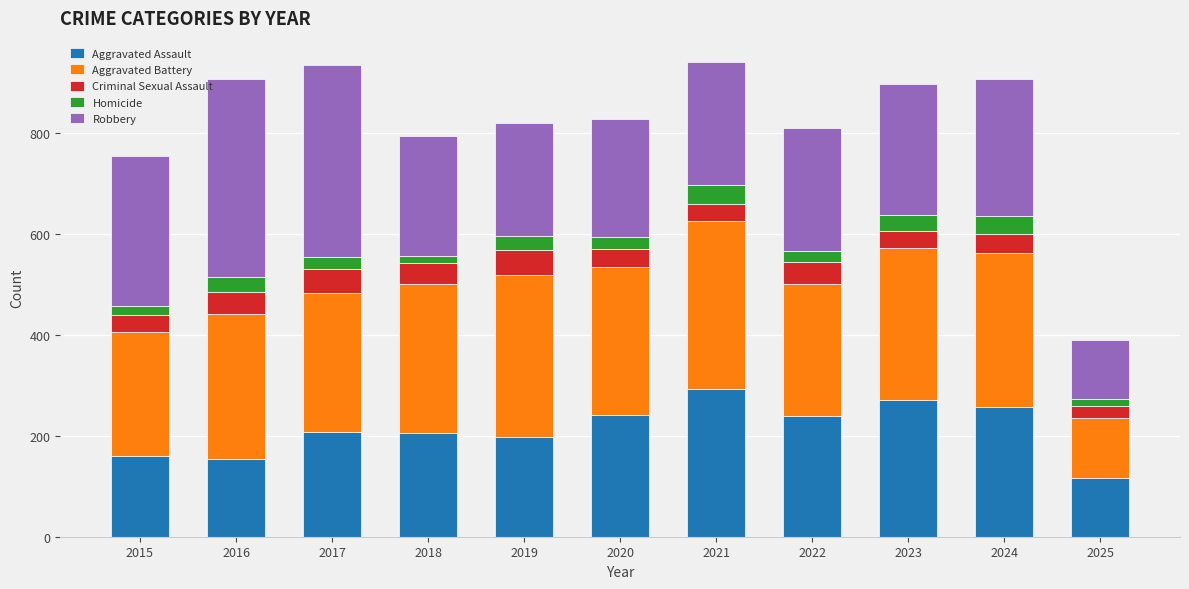

What is the lowest value of the Aggravated Assault series?

117